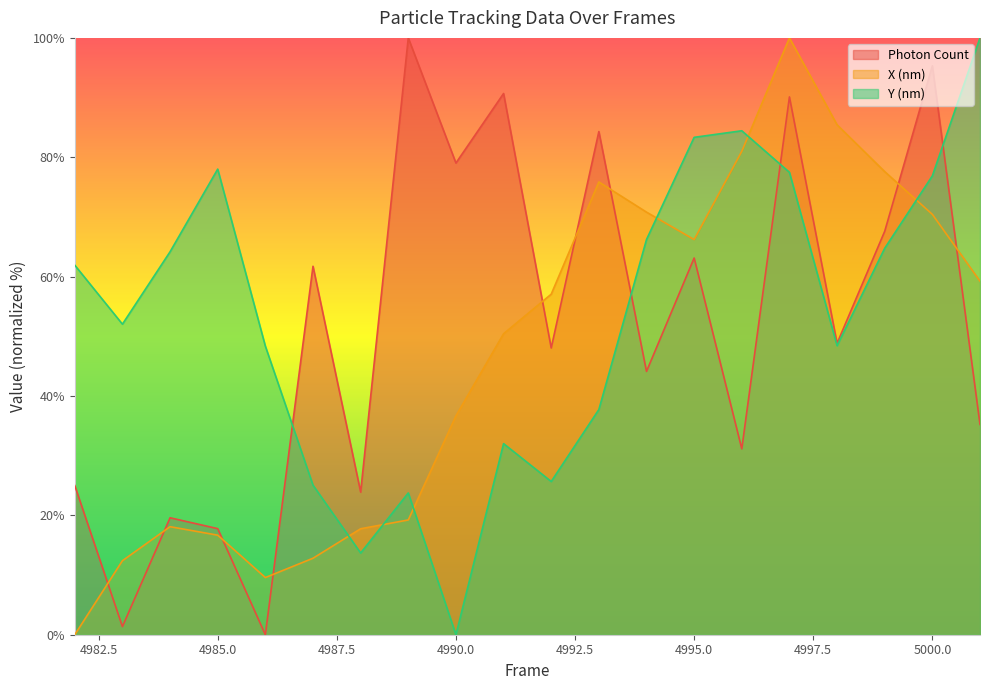

At which category is the sum across all series the highest?

4997